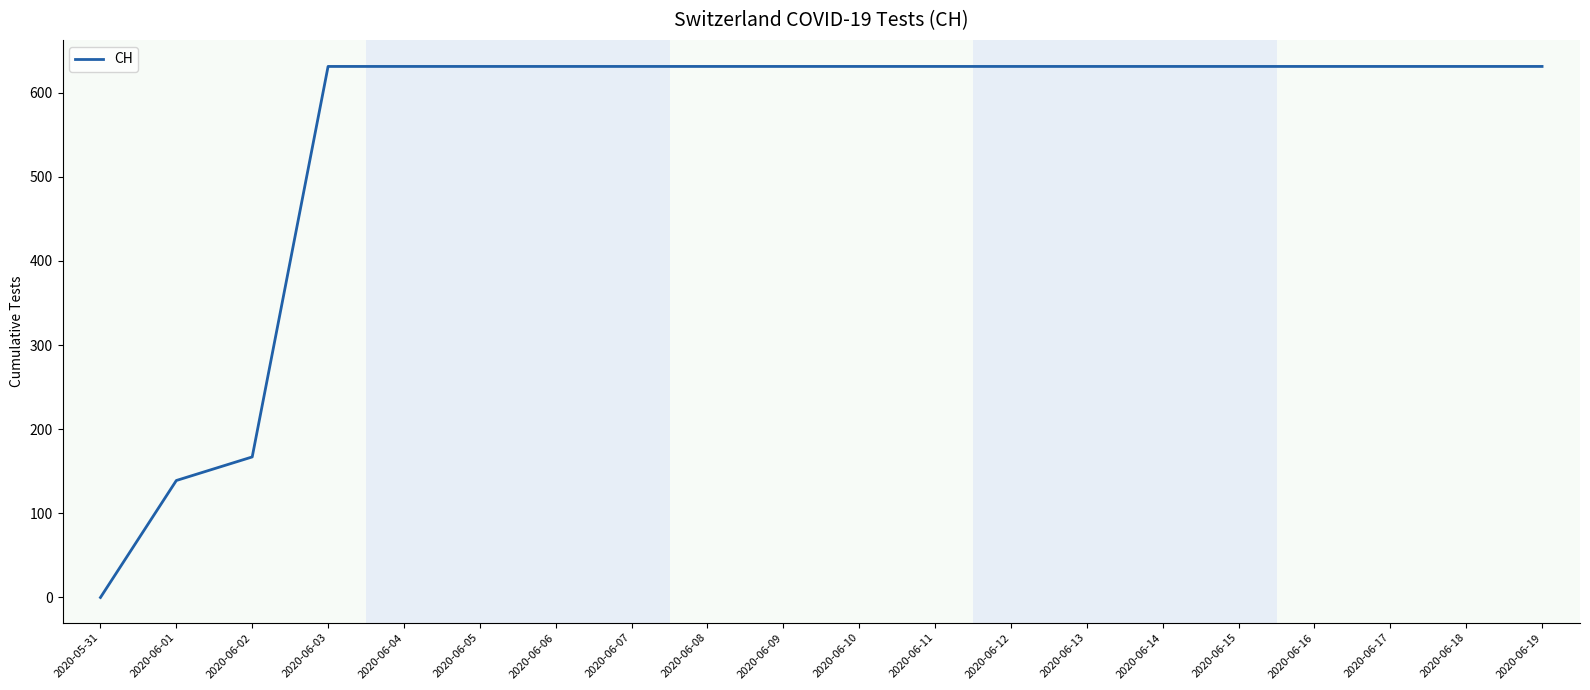

Count the number of data series in this chart.

1